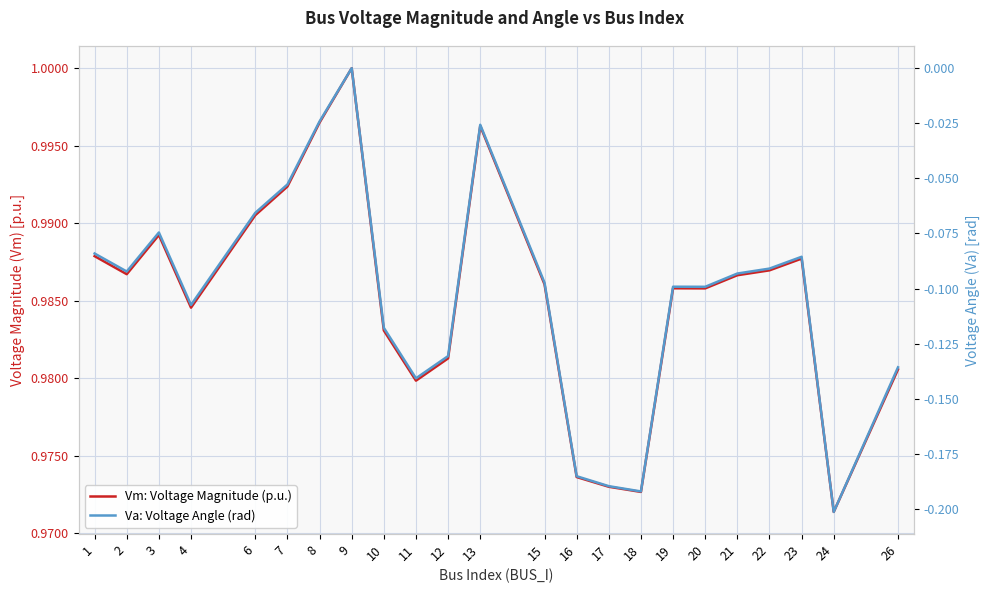

Reading left to right, extract all data points from this chart.

Vm: Voltage Magnitude (p.u.): 1.0	1.0	1.0	1.0	1.0	1.0	1.0	1.0	1.0	1.0	1.0	1.0	1.0	1.0	1.0	1.0	1.0	1.0	1.0	1.0	1.0	1.0	1.0
Va: Voltage Angle (rad): -0.1	-0.1	-0.1	-0.1	-0.1	-0.1	-0.0	0.0	-0.1	-0.1	-0.1	-0.0	-0.1	-0.2	-0.2	-0.2	-0.1	-0.1	-0.1	-0.1	-0.1	-0.2	-0.1